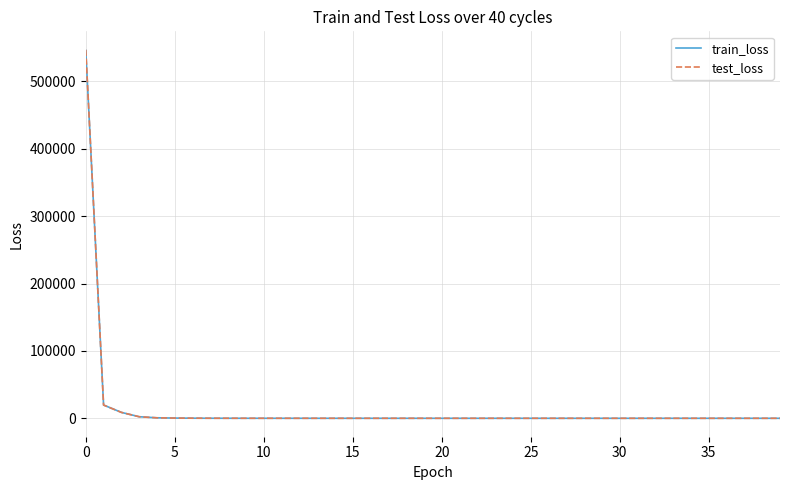

What is the greatest value displayed?

547055.3